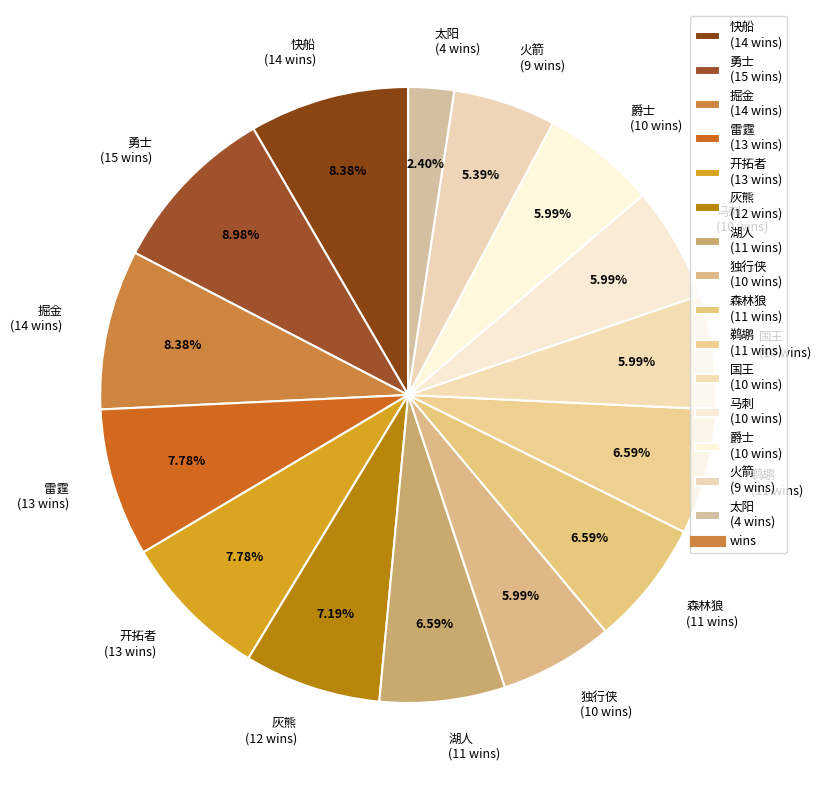

Count the number of slices in the pie.

15